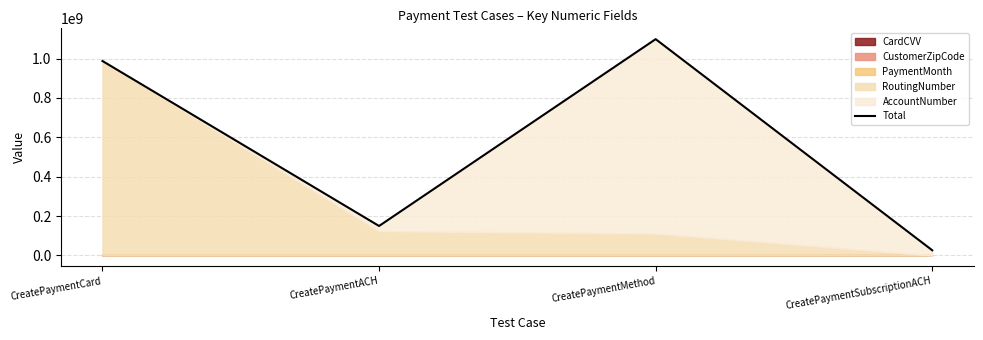

Between CreatePaymentCard and CreatePaymentMethod, which is larger?

CreatePaymentMethod